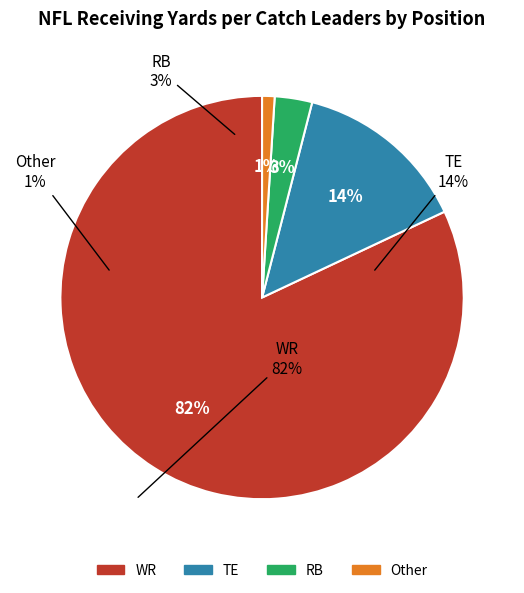

Rank the categories by value from lowest to highest.

Other, RB, TE, WR